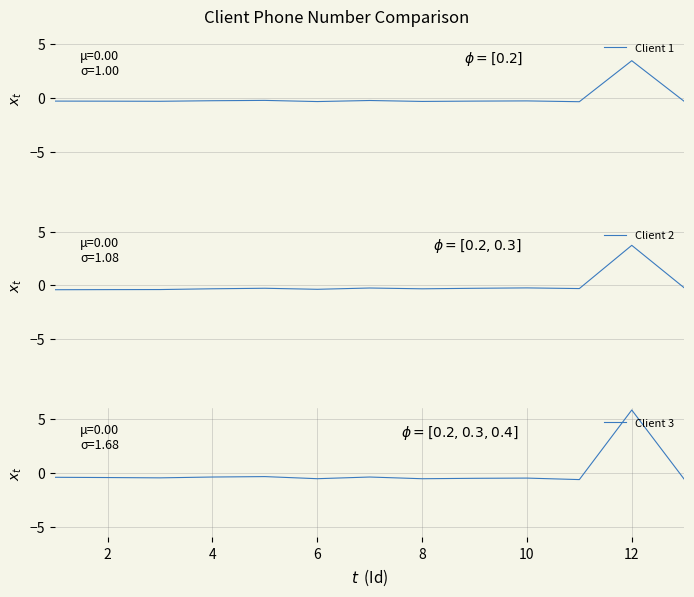

What is the highest value of the Client 2 series?

3.7